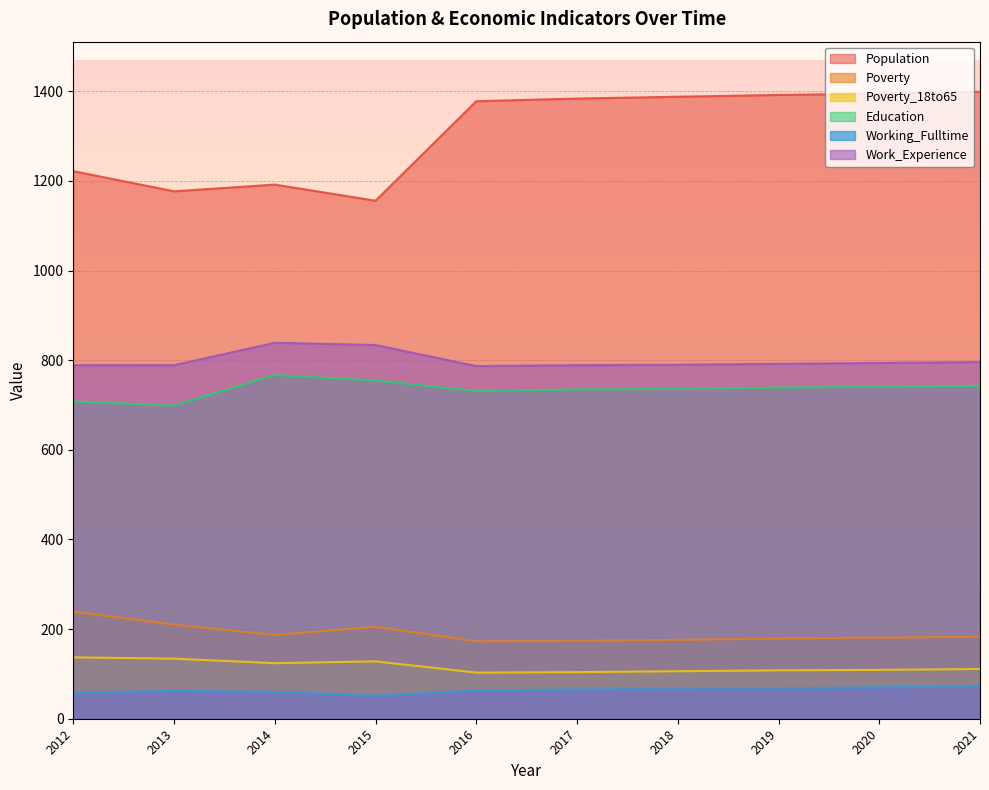

Reading right to left, extract all data points from this chart.

Population: 2021=1399	2020=1395	2019=1392	2018=1388	2017=1384	2016=1378	2015=1156	2014=1192	2013=1177	2012=1222
Poverty: 2021=183	2020=181	2019=179	2018=176	2017=174	2016=173	2015=205	2014=187	2013=210	2012=239
Poverty_18to65: 2021=111	2020=109	2019=108	2018=106	2017=104	2016=103	2015=128	2014=124	2013=134	2012=137
Education: 2021=743	2020=741	2019=739	2018=736	2017=735	2016=731	2015=755	2014=767	2013=699	2012=708
Working_Fulltime: 2021=72	2020=70	2019=68	2018=67	2017=65	2016=63	2015=51	2014=60	2013=62	2012=58
Work_Experience: 2021=796	2020=794	2019=792	2018=790	2017=789	2016=787	2015=834	2014=839	2013=789	2012=789